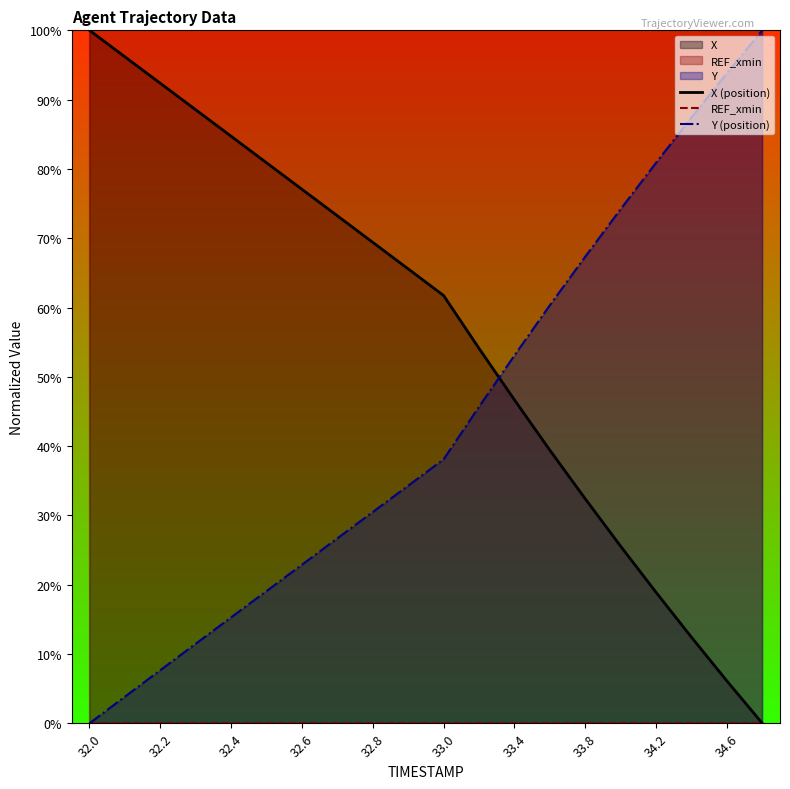

The value of Y (position) at 32.8 is 30.5. True or false?

True